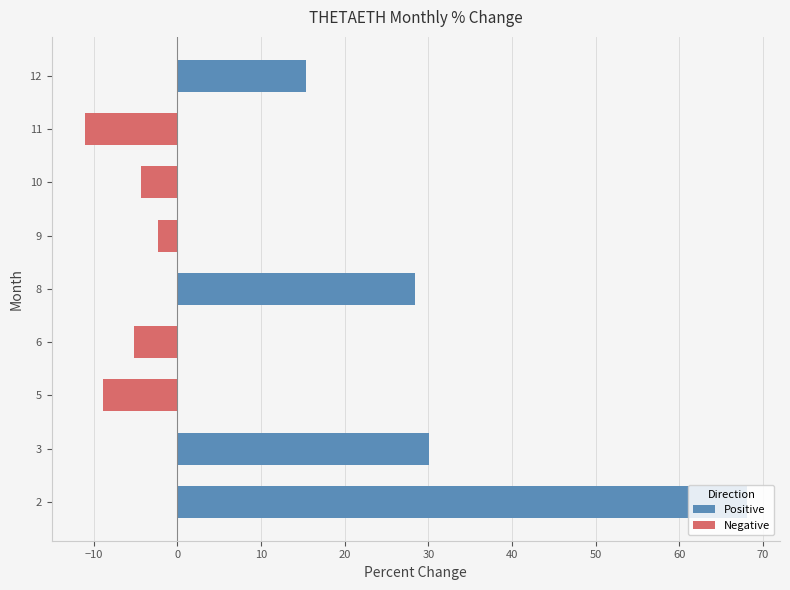

The chart shows a value of 15.4 at 12. True or false?

True